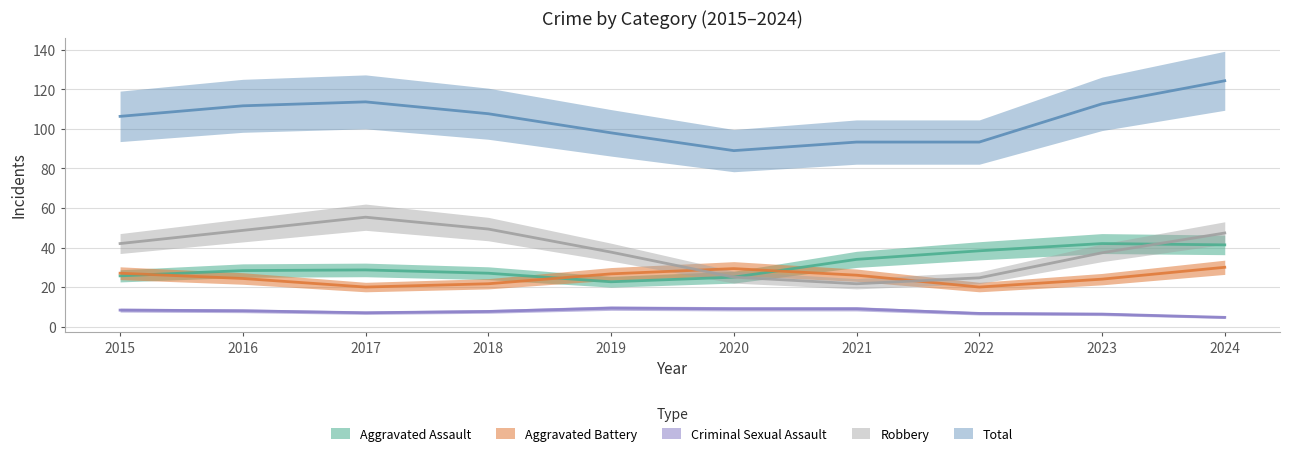

Which series has the widest spread of values?

Total